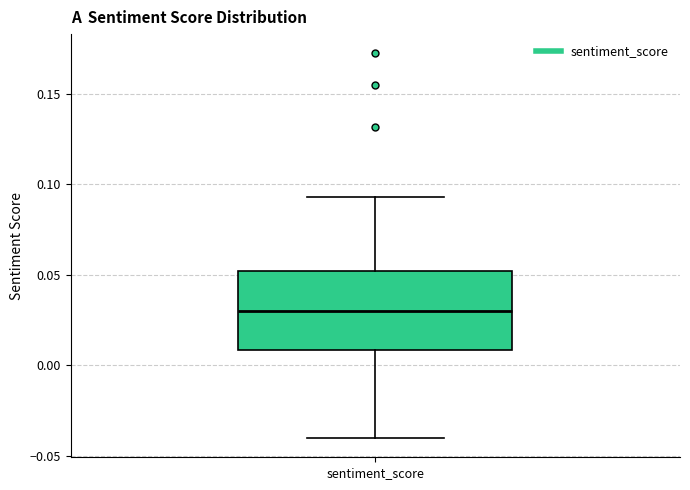

Transcribe this box plot: give where the median line is, the range the box spans, and where the two whiskers end, as read against the y-axis. The values are not printed on the chart, so give them approximately, as read against the axis.

median 0.030, box 0.010 to 0.050, whiskers -0.040 to 0.095